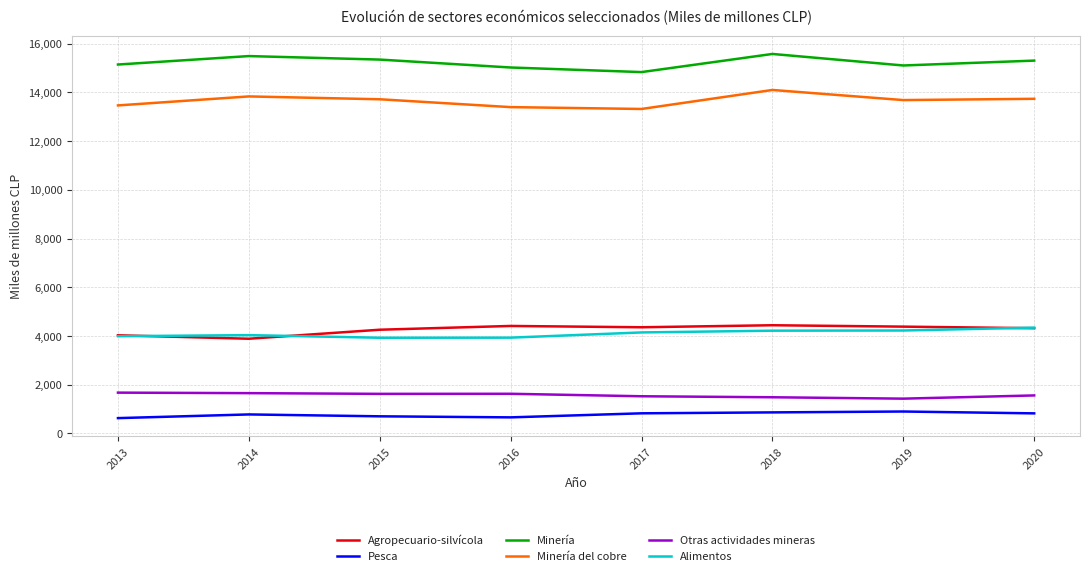

True or false: Alimentos and Pesca cross at least once.

False